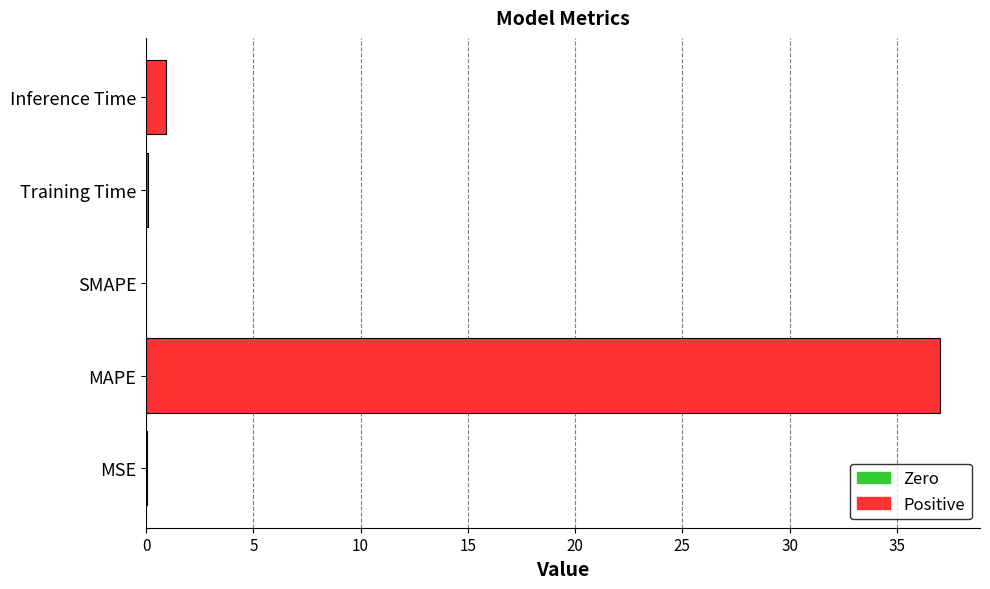

How many series are shown in this chart?

1